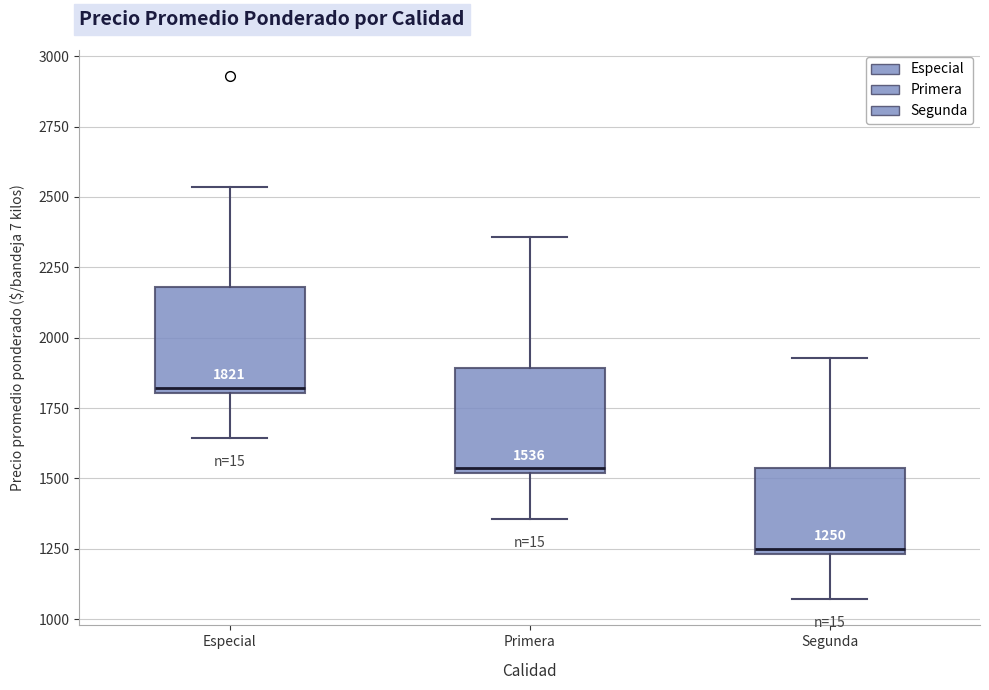

Which box has the lowest median line?

Segunda